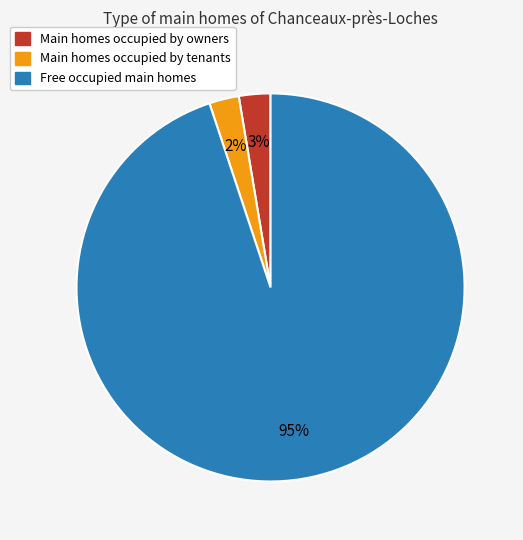

Is there any slice that represents more than half of the pie?

Yes